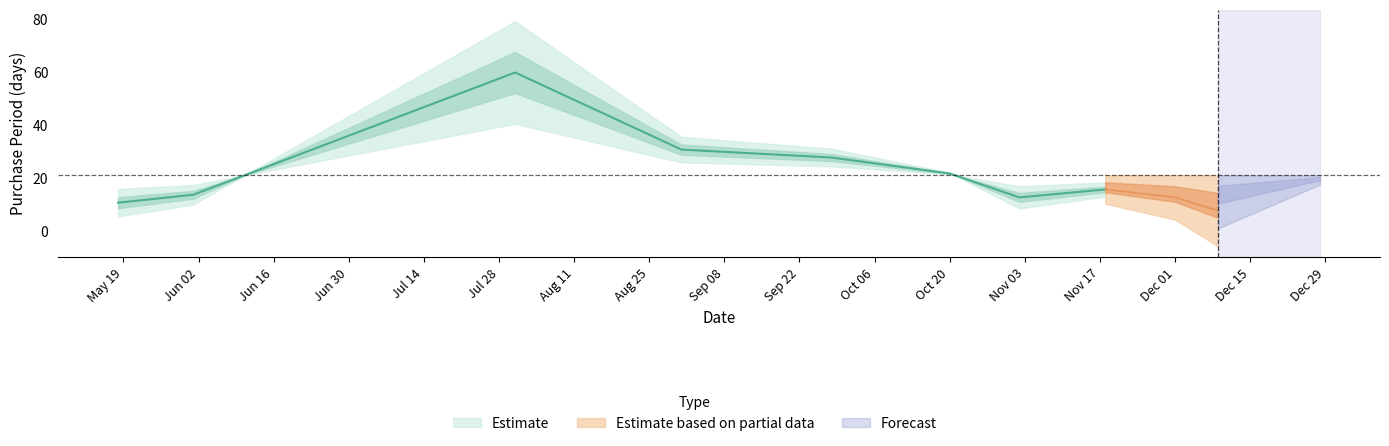

Reading left to right, list all the values displayed in this chart.

11	14	60	31	28	22	13	16	13	8	19